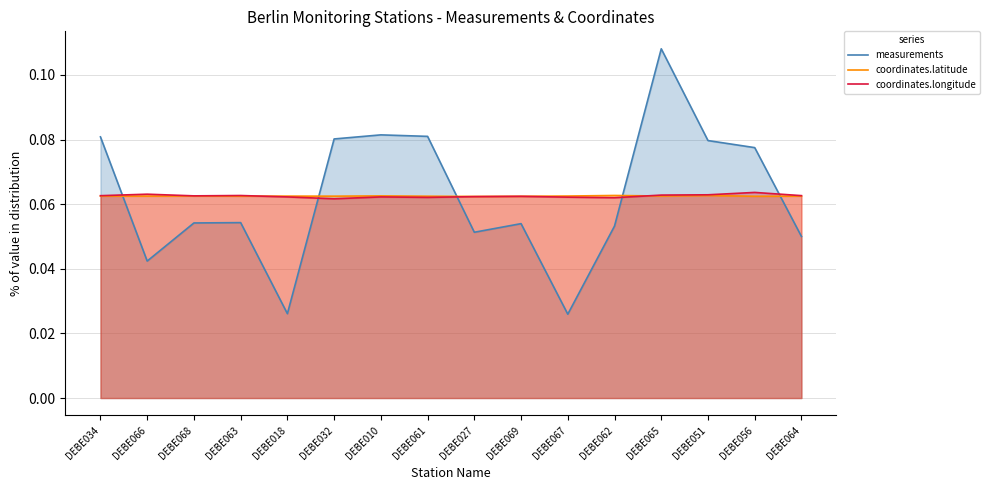

Which has a higher value, DEBE062 or DEBE056?

DEBE056